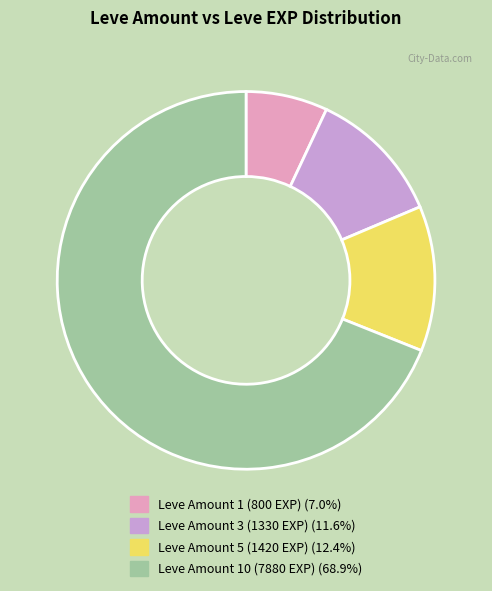

Is there a majority slice in this chart?

Yes